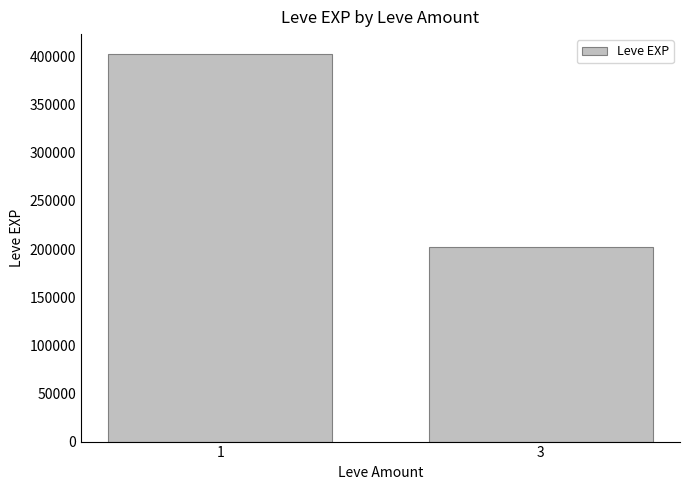

List the labels in order of value, smallest first.

3, 1